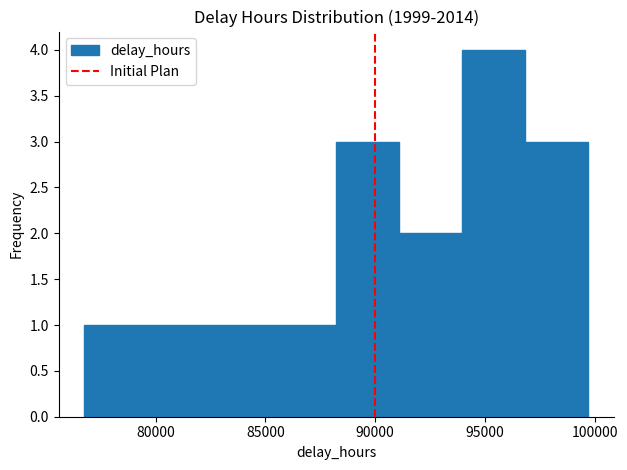

Which range on the x-axis has the tallest bar?

94000 to 97000